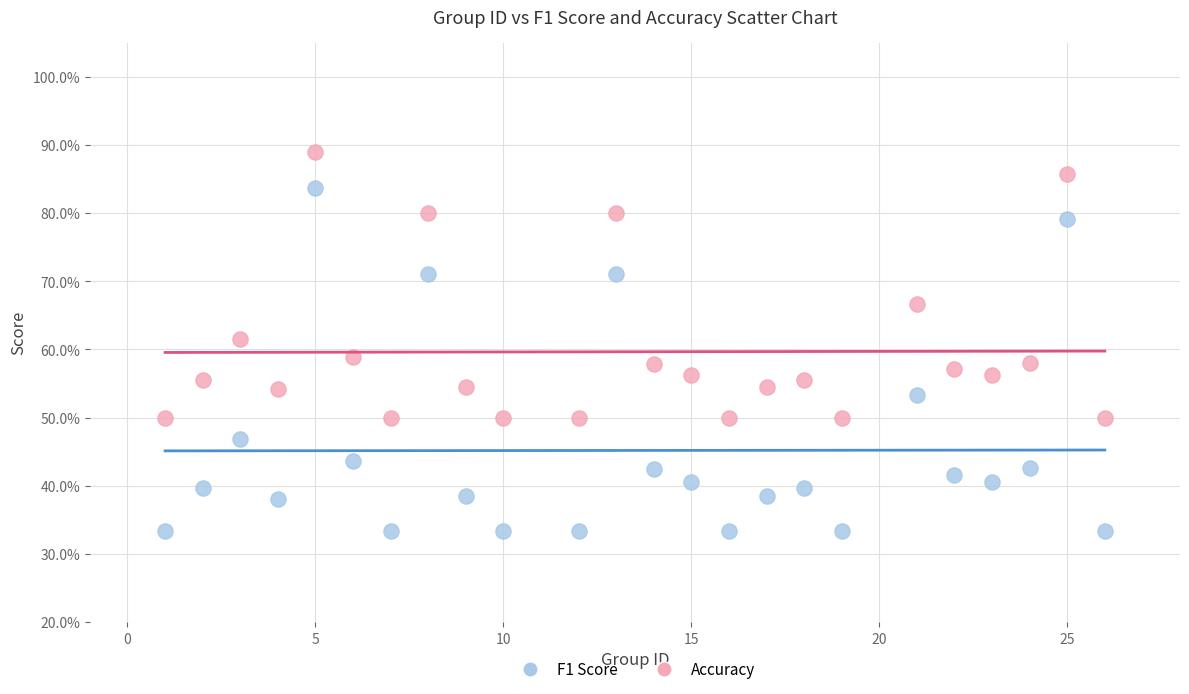

Which series reaches the minimum Y coordinate?

F1 Score